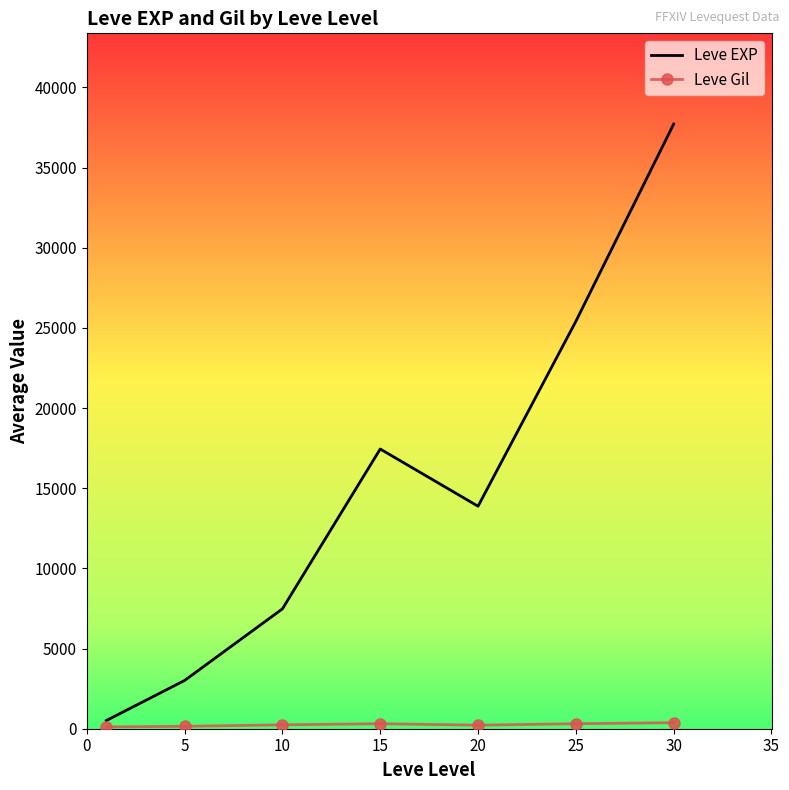

What is the highest value of the Leve EXP series?

37715.0